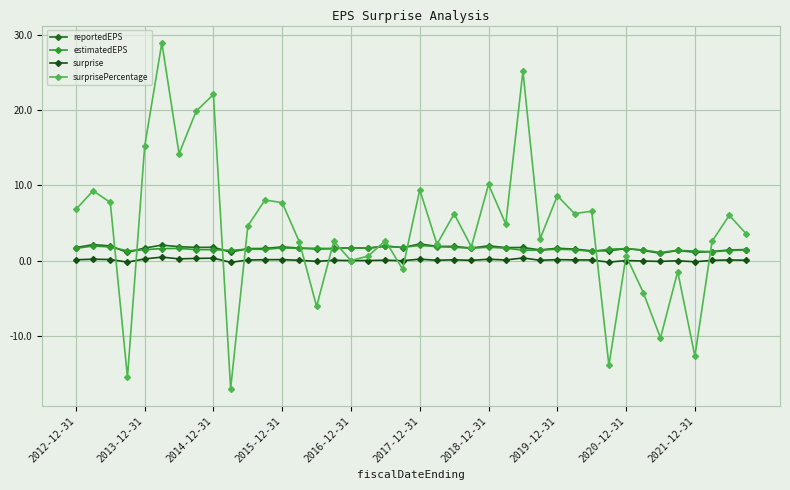

How many categories are shown in the chart?

40